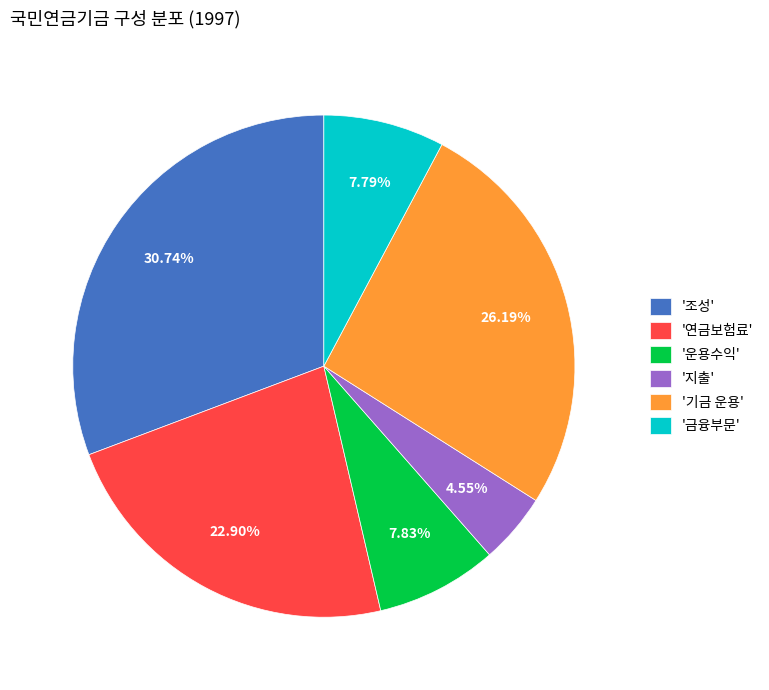

Which has a higher value, '연금보험료' or '금융부문'?

'연금보험료'